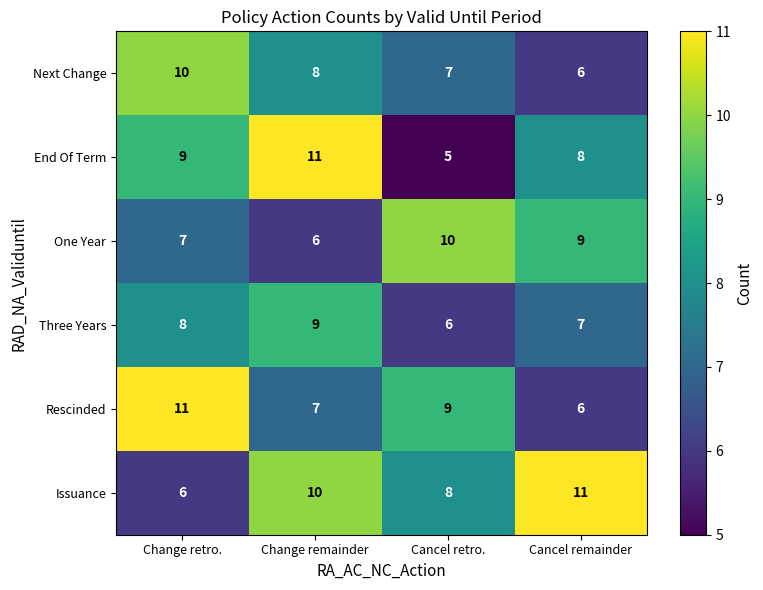

At how many categories does at least one series exceed 7?

4